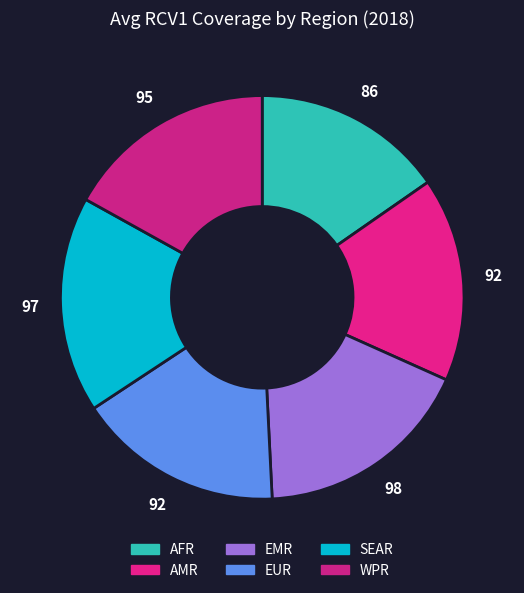

Count the number of slices in the pie.

6